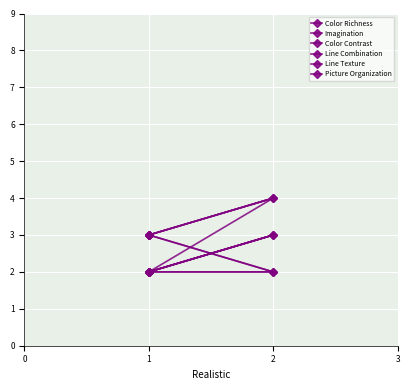

List the series in order of their peak value, highest first.

Color Richness, Color Contrast, Imagination, Line Combination, Line Texture, Picture Organization